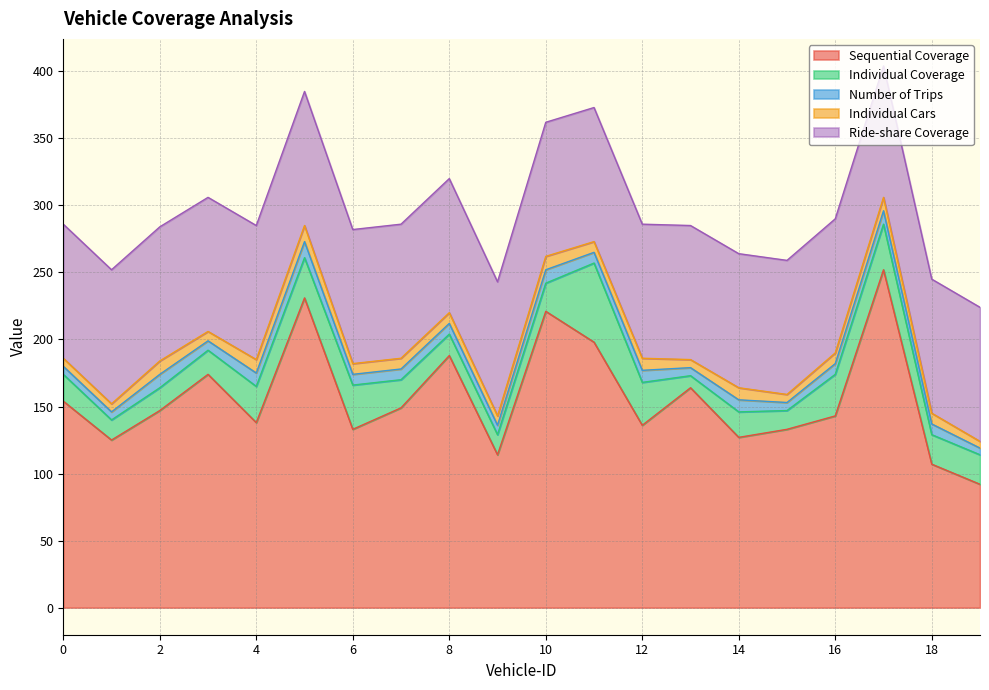

Is it true that Individual Coverage equals 15 at 9?

True